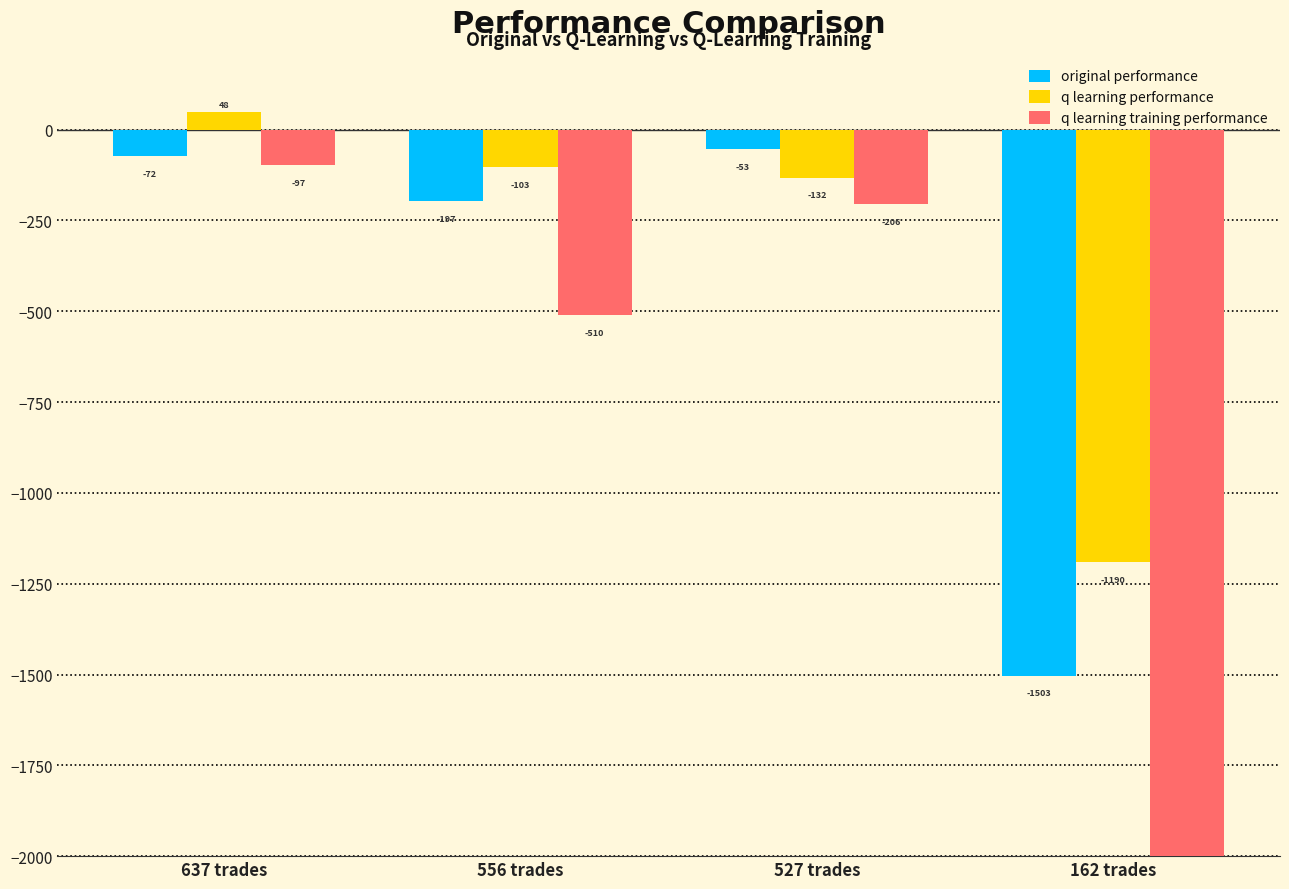

What is the difference between the maximum and minimum values in the q learning training performance series?

49903.3